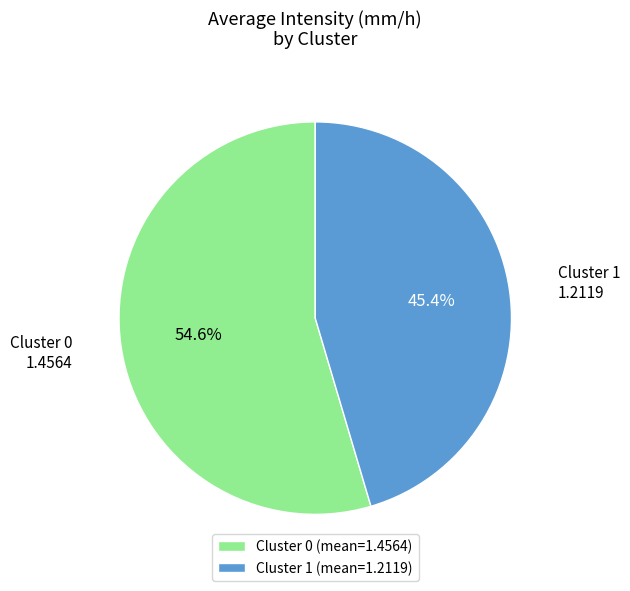

Does Cluster 0 represent more than half of the total?

Yes